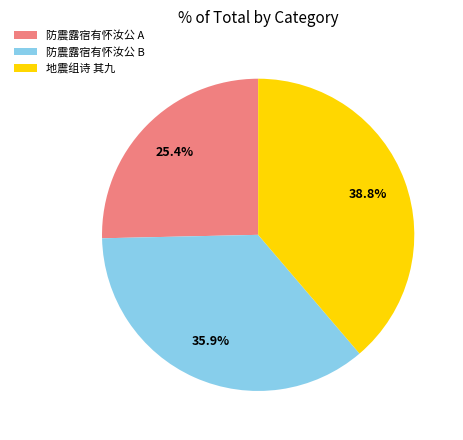

Count the number of slices in the pie.

3